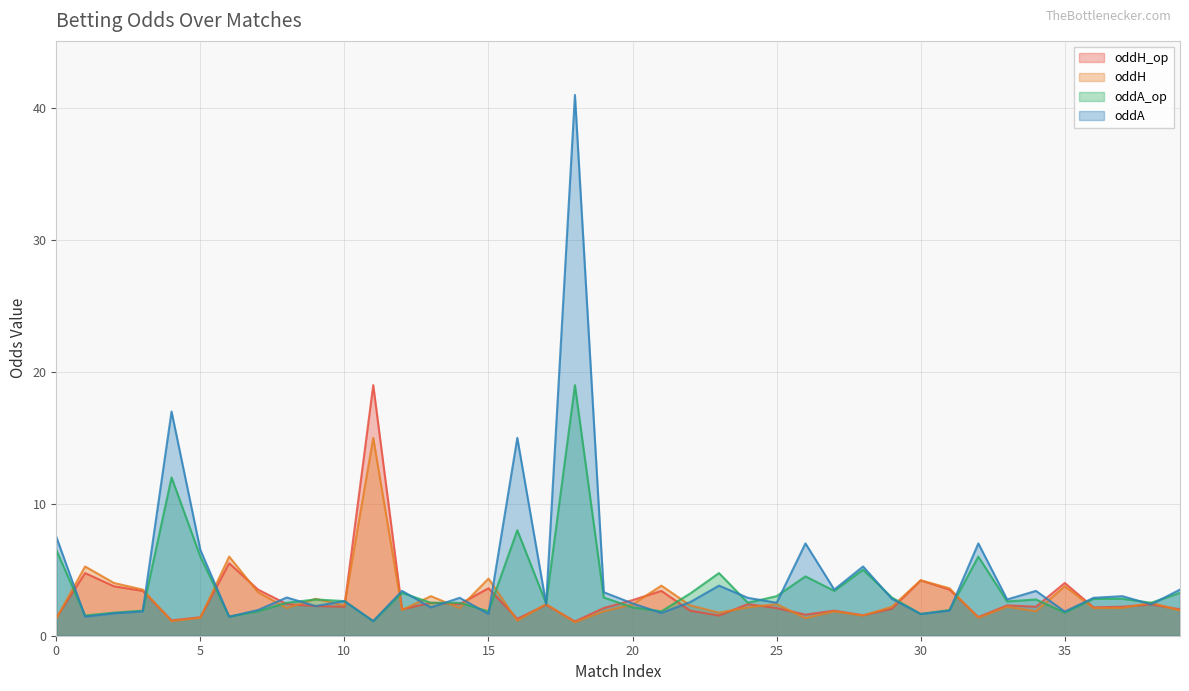

What is the minimum value shown in the chart?

1.0